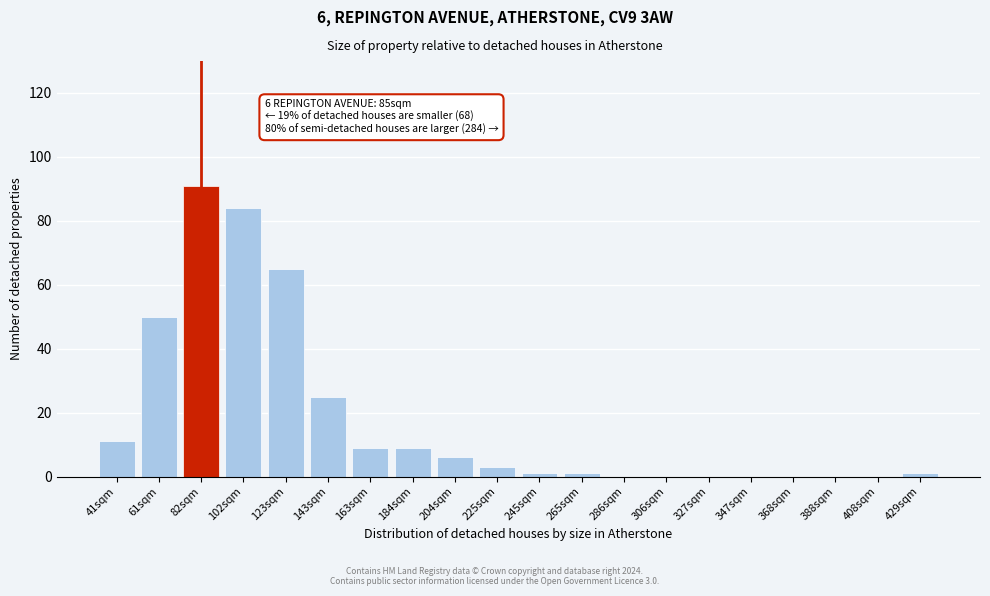

Reading left to right, list all the values displayed in this chart.

41sqm=11	61sqm=50	82sqm=91	102sqm=84	123sqm=65	143sqm=25	163sqm=9	184sqm=9	204sqm=6	225sqm=3	245sqm=1	265sqm=1	286sqm=0	306sqm=0	327sqm=0	347sqm=0	368sqm=0	388sqm=0	408sqm=0	429sqm=1